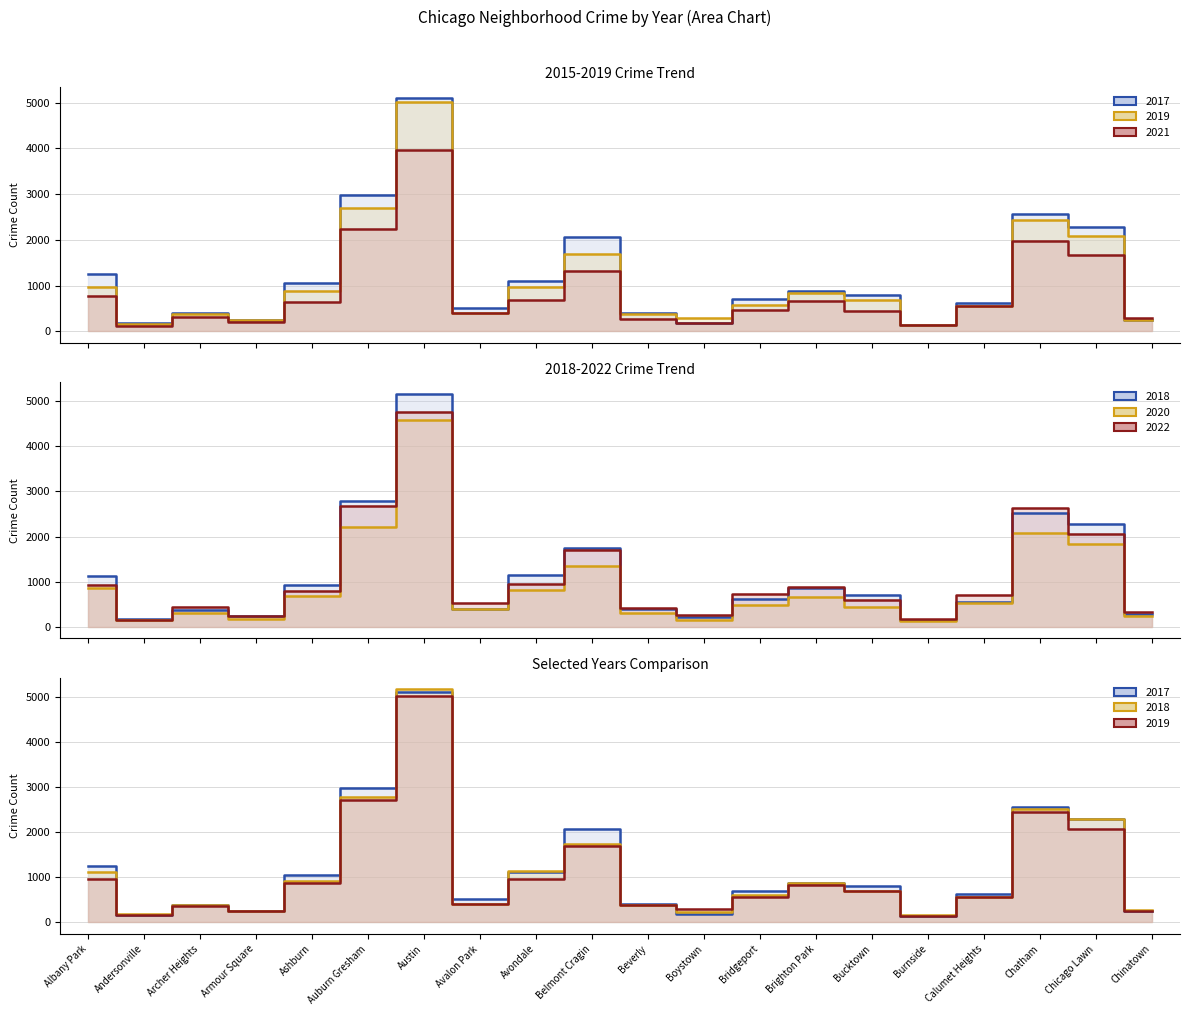

Is the value of 2017 at Brighton Park greater than the value of 2022 at Belmont Cragin?

No